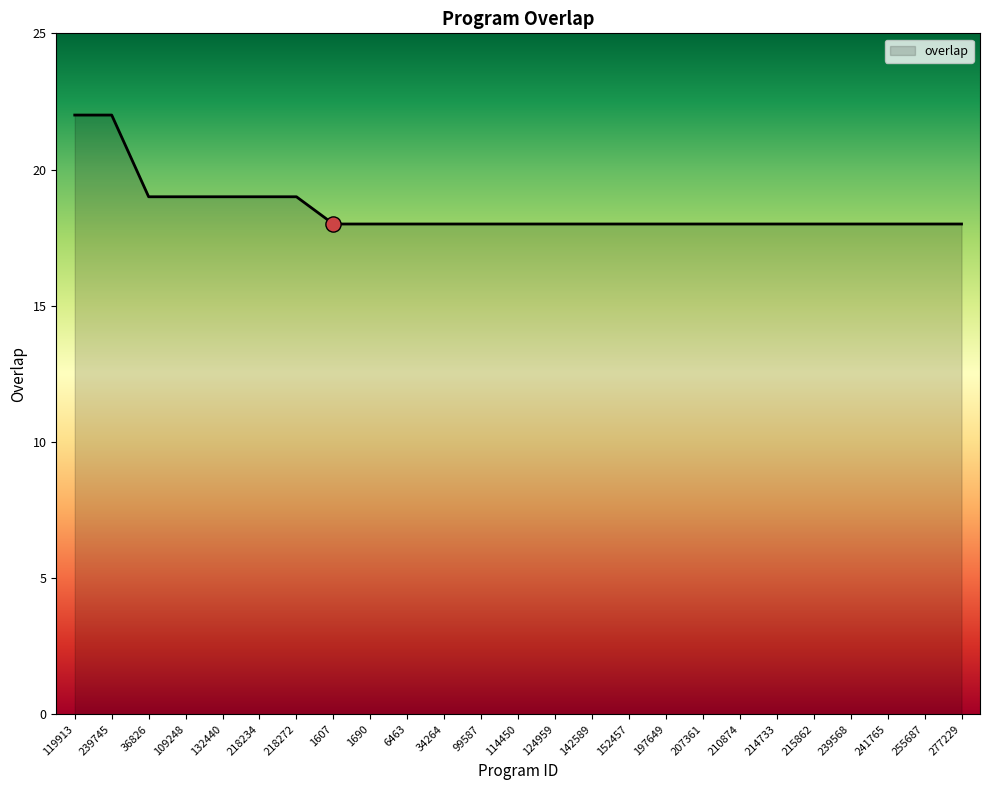

Which has a higher value, 218272 or 239568?

218272